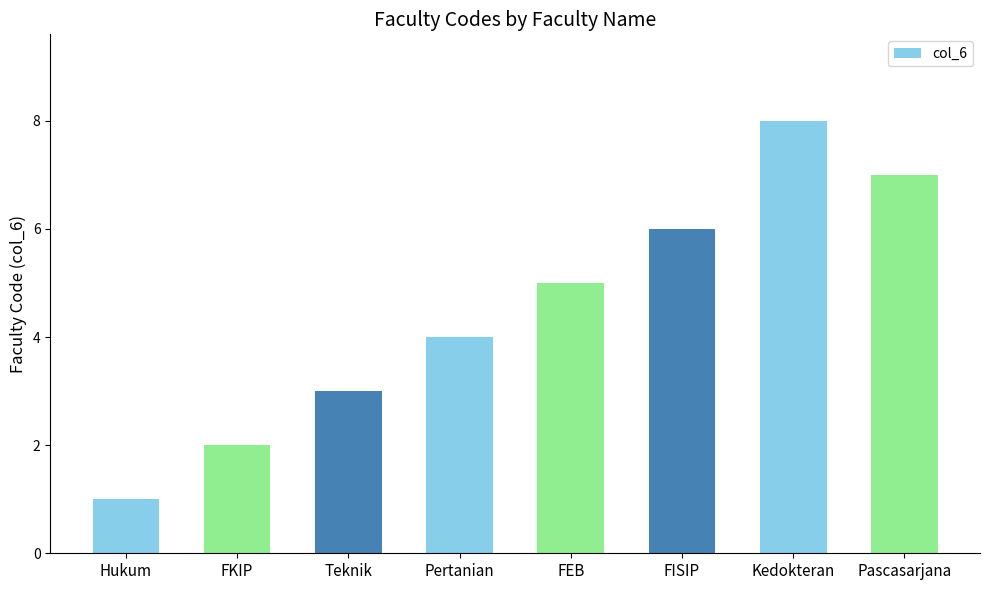

What is the ratio of the value at Pascasarjana to the value at FEB?

1.4